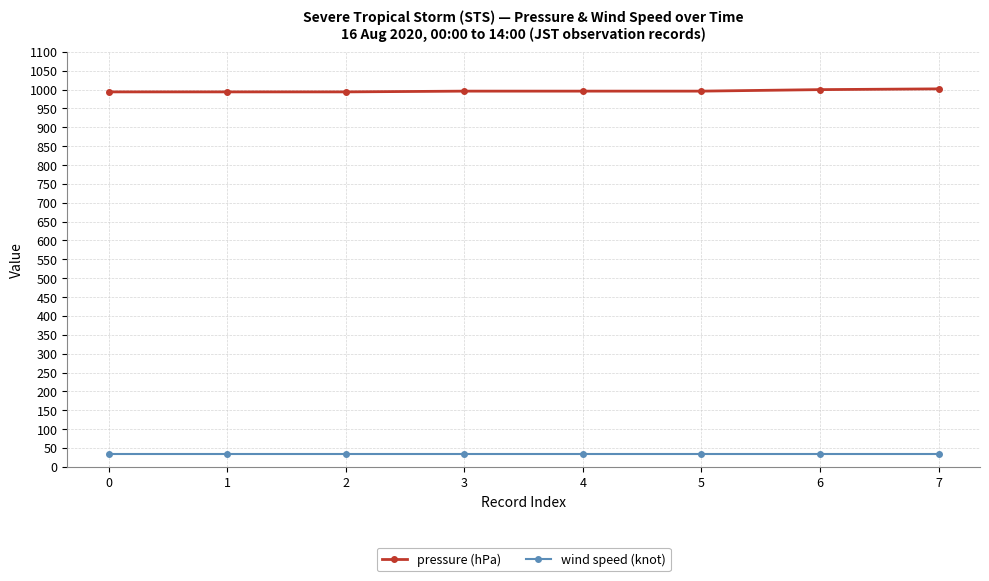

What is the average value of the wind speed (knot) series?

35